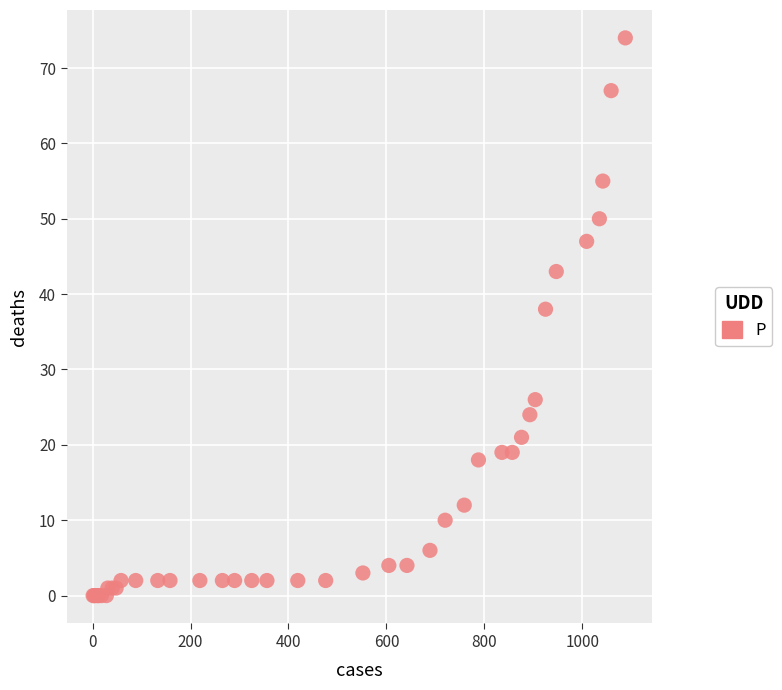

What Y value in the scatter plot is closest to 37?

38